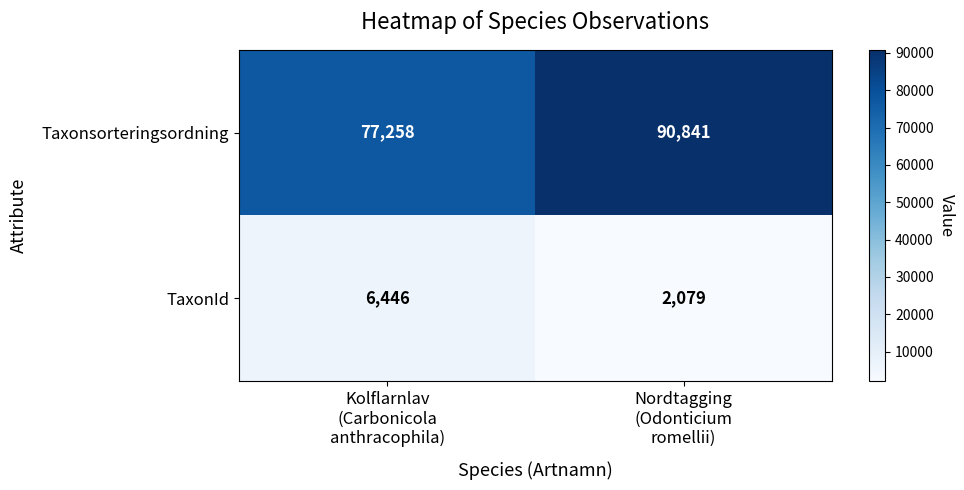

What is the sum of all TaxonId values?

8525